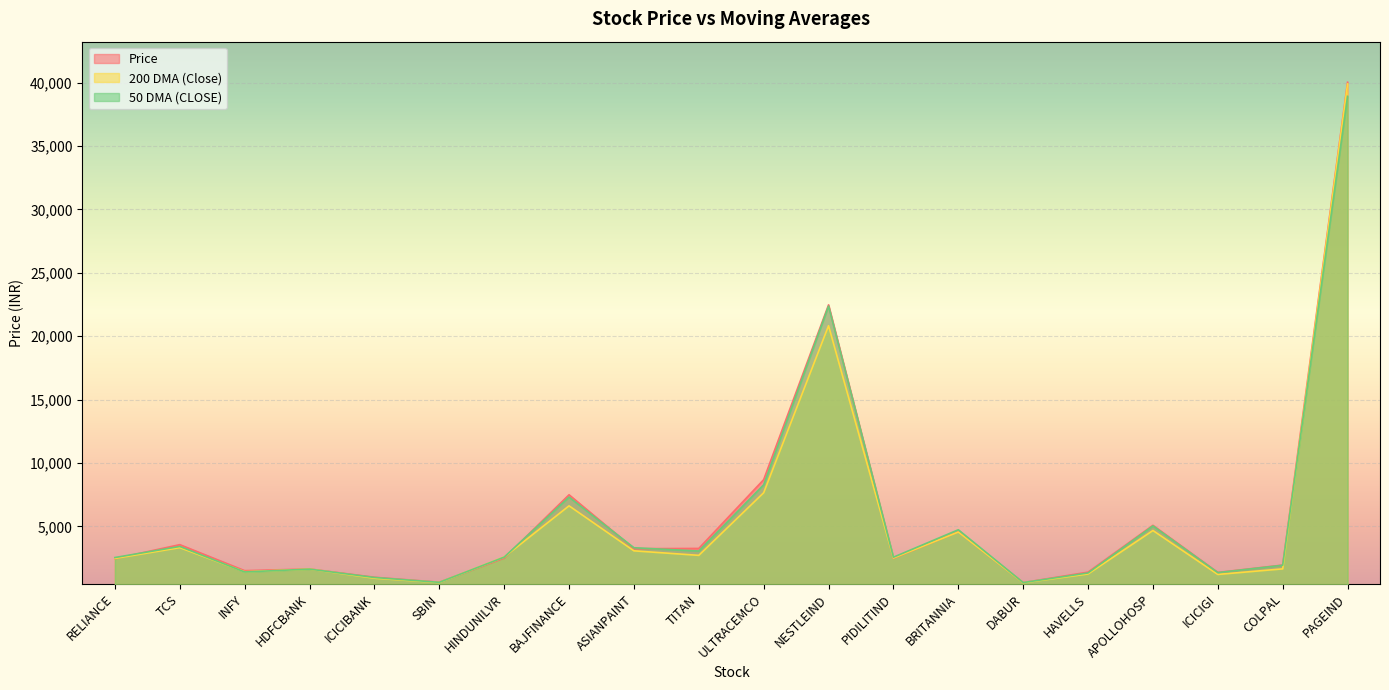

Between HDFCBANK and BAJFINANCE, which is larger?

BAJFINANCE